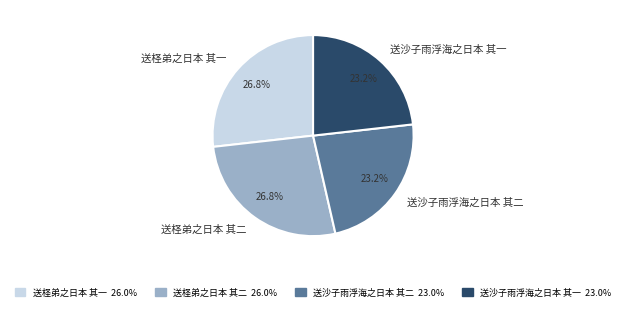

To the nearest percent, what portion does 送沙子雨浮海之日本 其二 represent?

23%